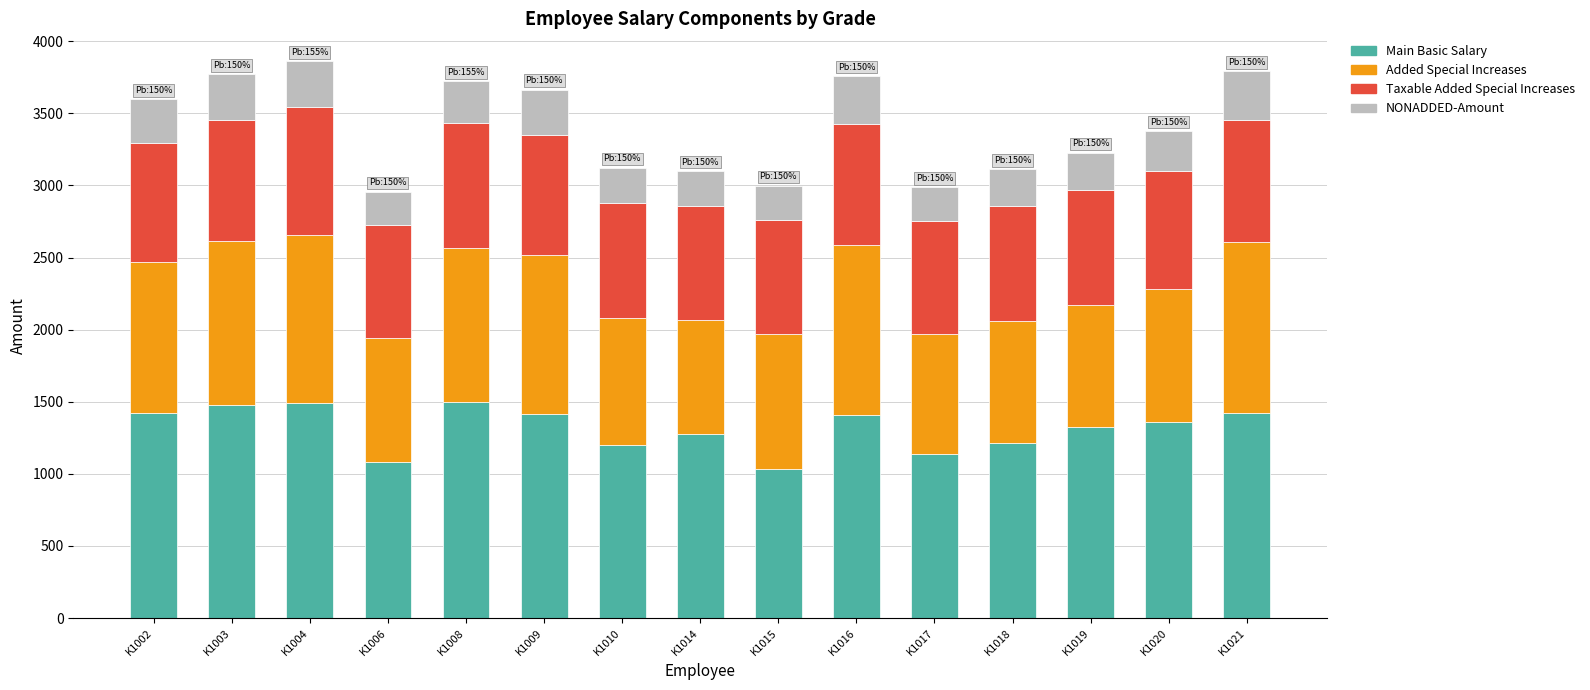

Are the bars horizontal?

No